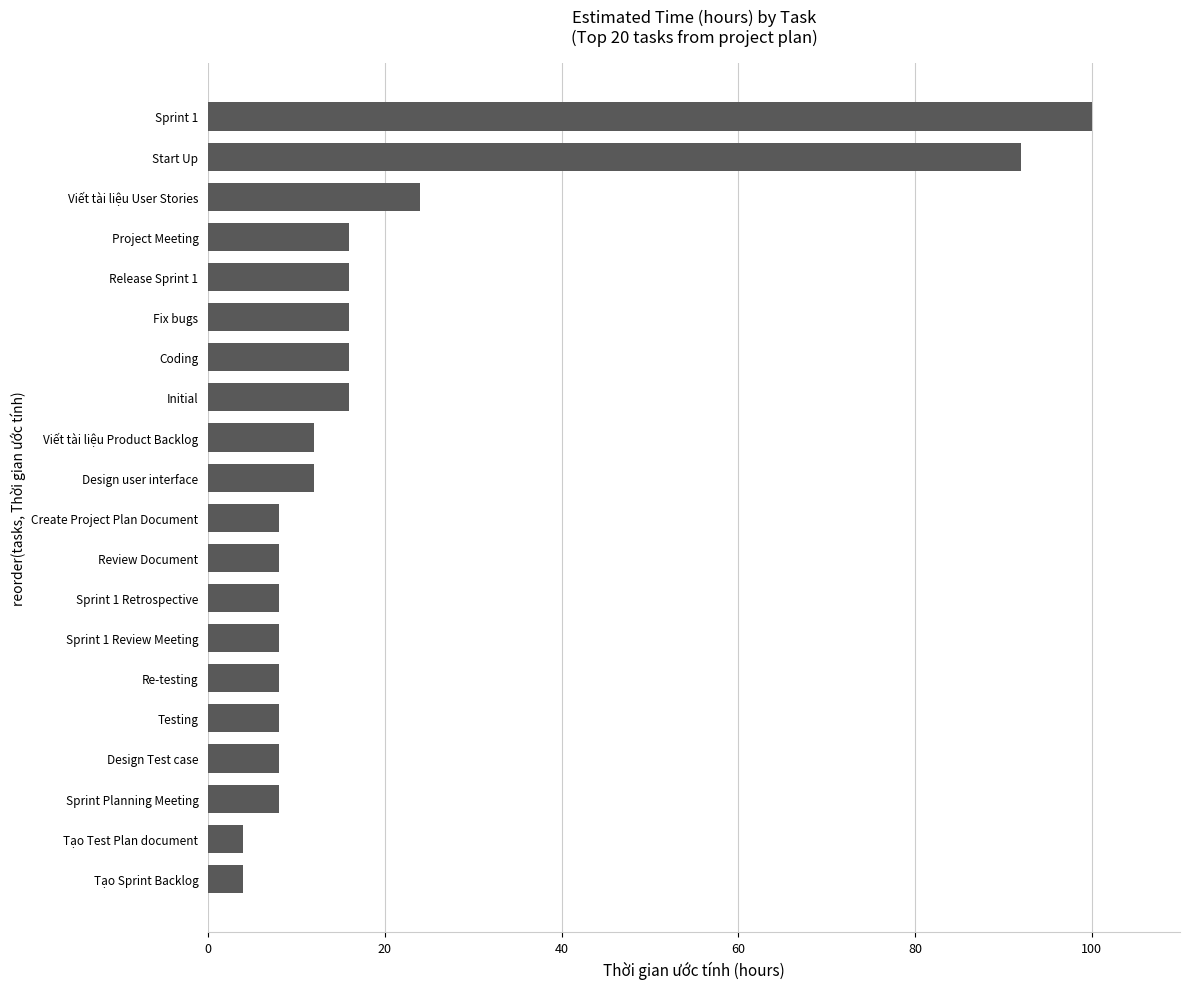

Between Project Meeting and Start Up, which is larger?

Start Up